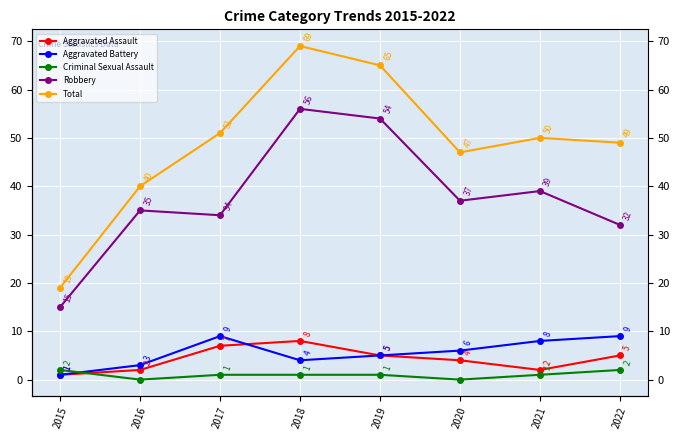

What is the sum of the Criminal Sexual Assault values at 2021 and 2016?

1